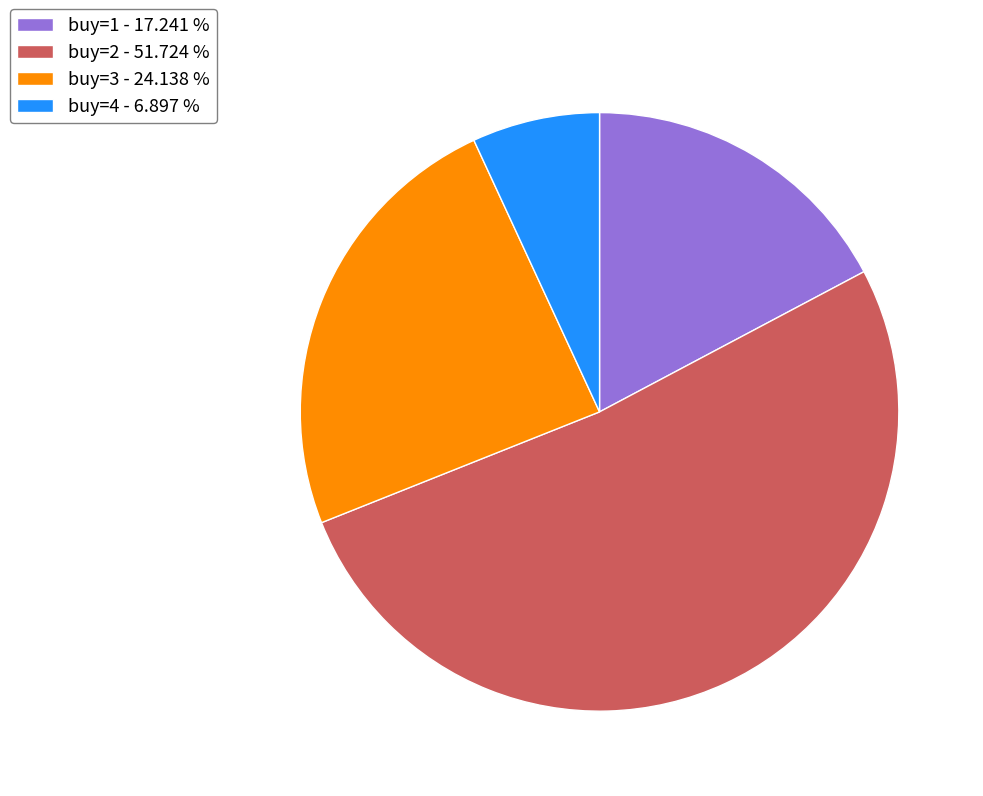

Do buy=1 - 17.241 % and buy=3 - 24.138 % together represent more than half of the pie?

No